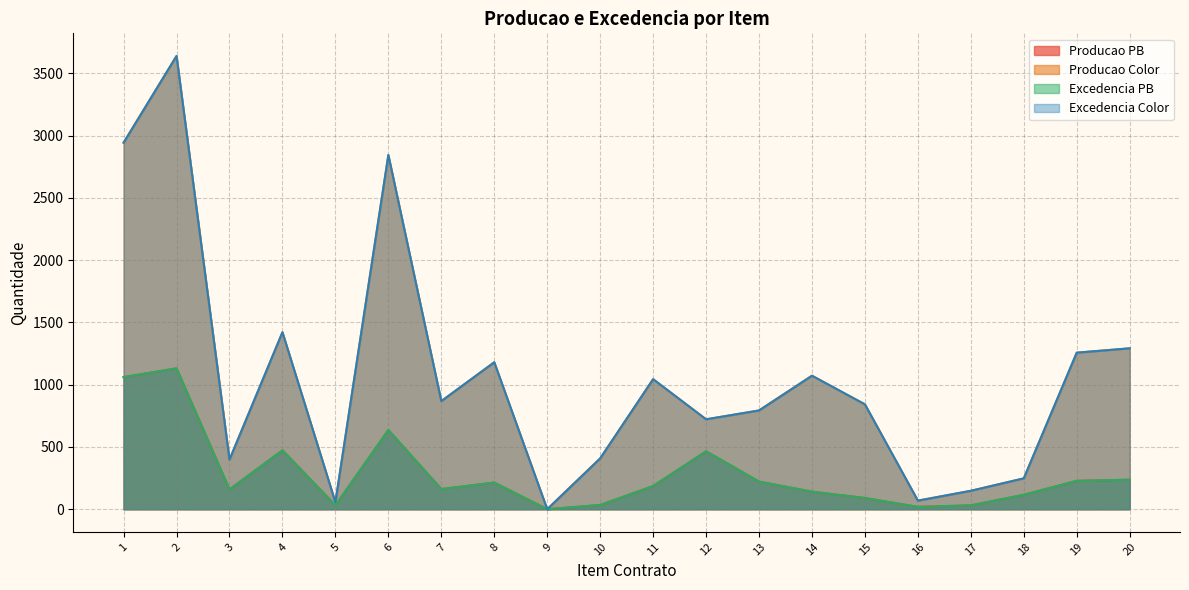

How many lines are shown in the chart?

4